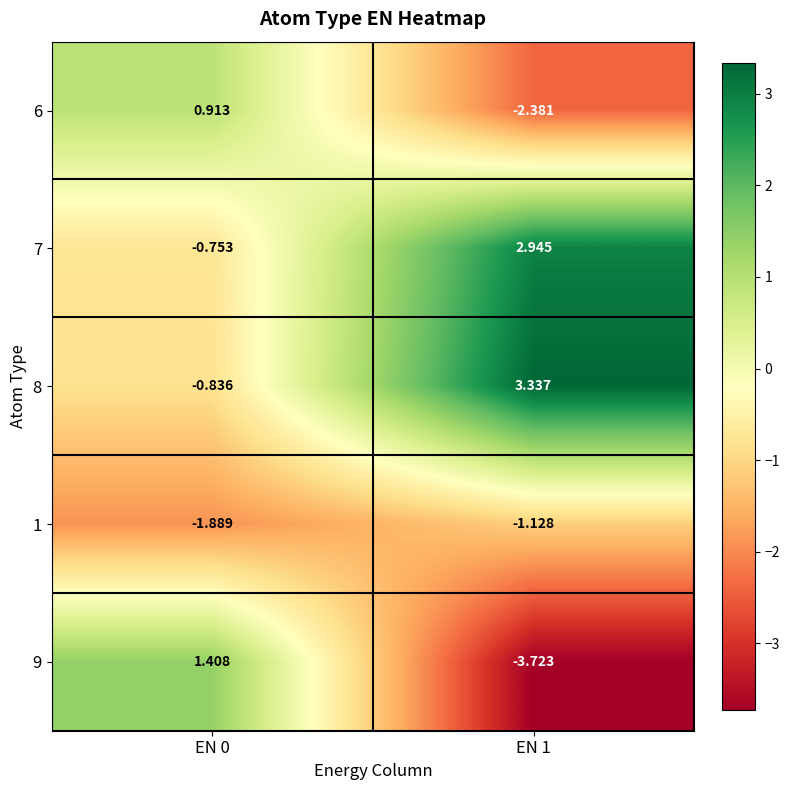

Between EN 0 and EN 1, which series saw the biggest shift?

9